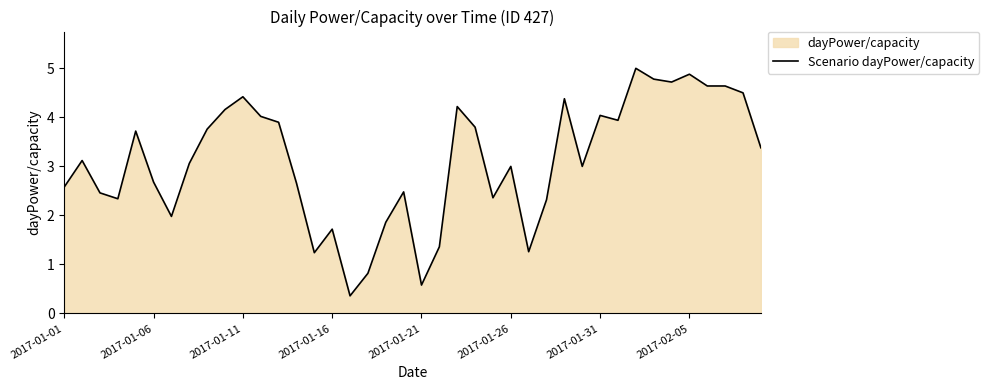

What is the difference between the second highest and minimum values?

4.5